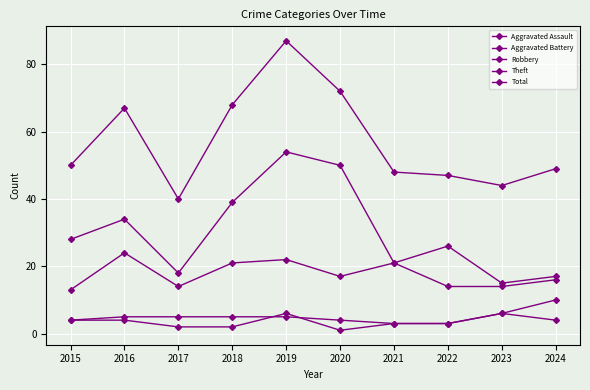

How many series are shown in this chart?

5